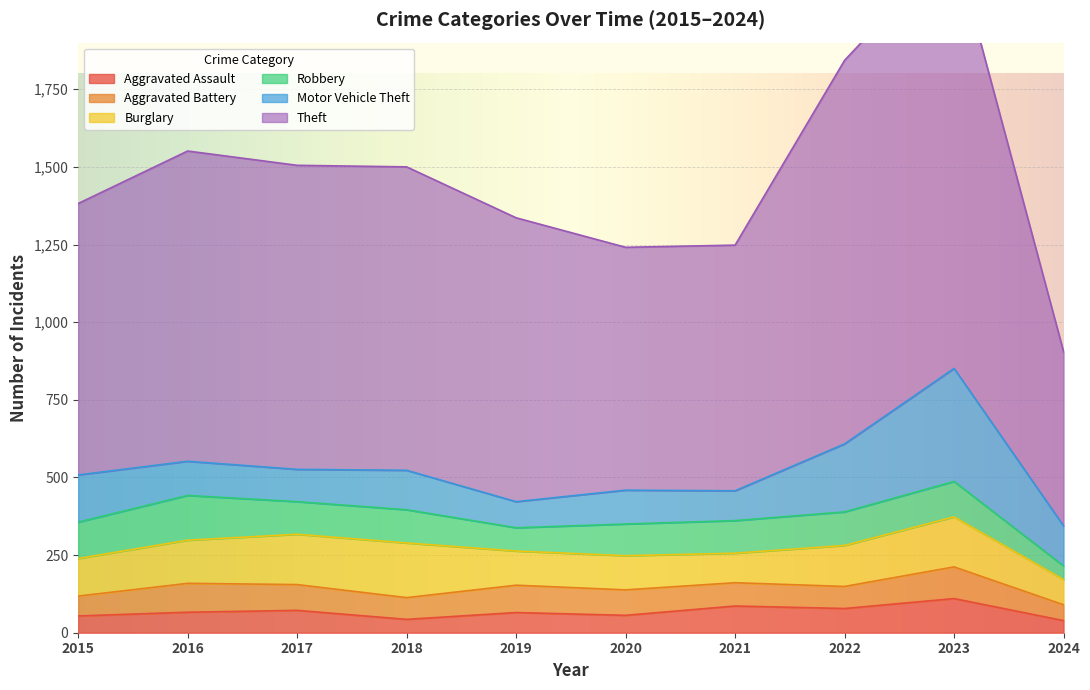

What is the minimum value for Aggravated Assault?

39